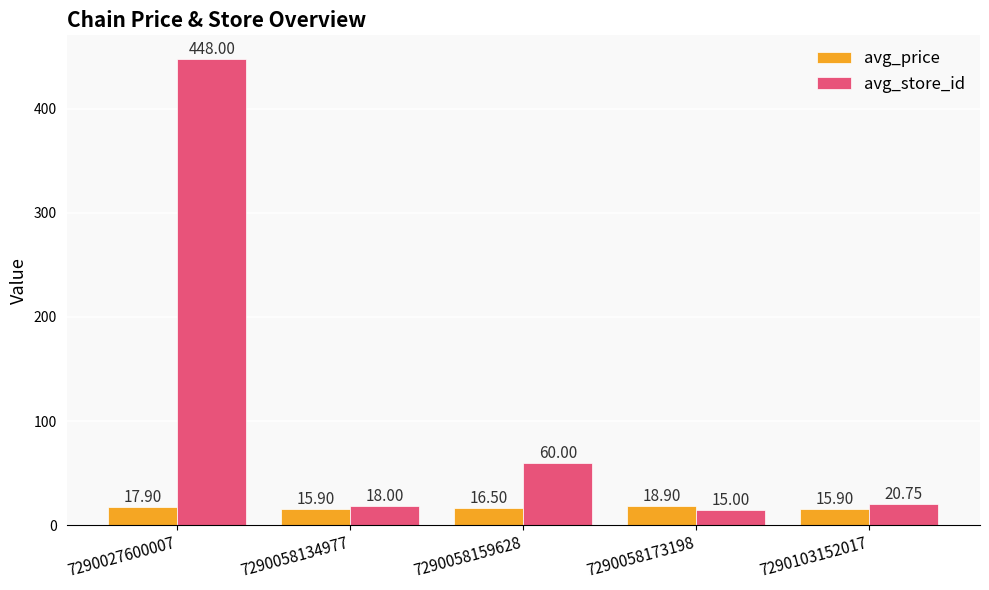

What is the lowest value of the avg_price series?

15.9